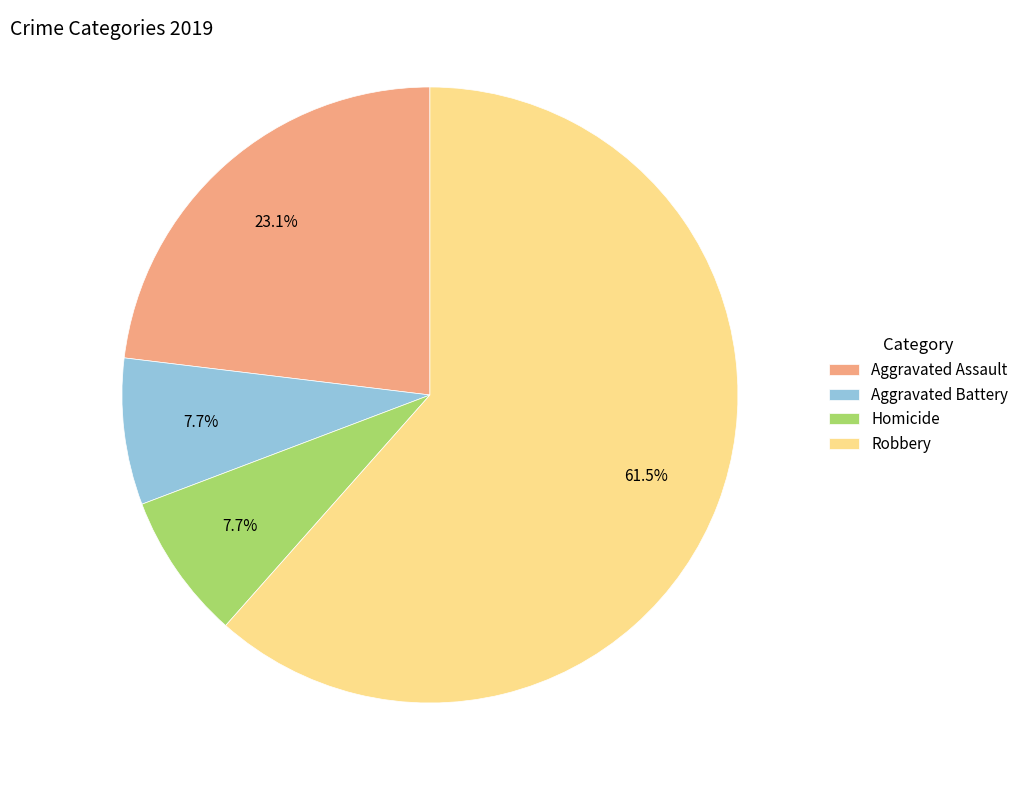

True or false: Aggravated Assault accounts for 28% of the total.

False